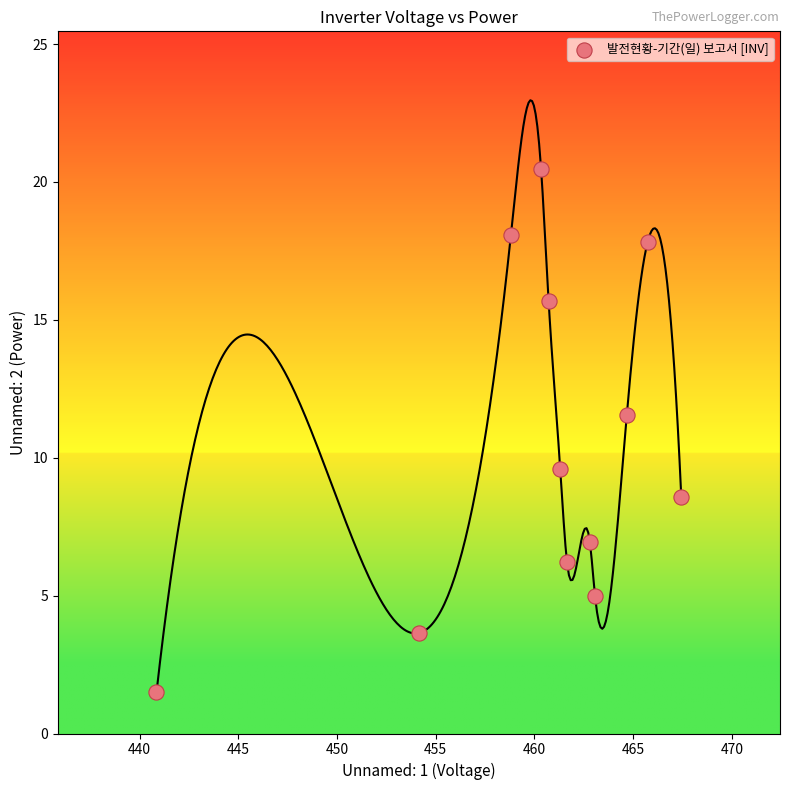

What Y value in the scatter plot is closest to 10?

9.6